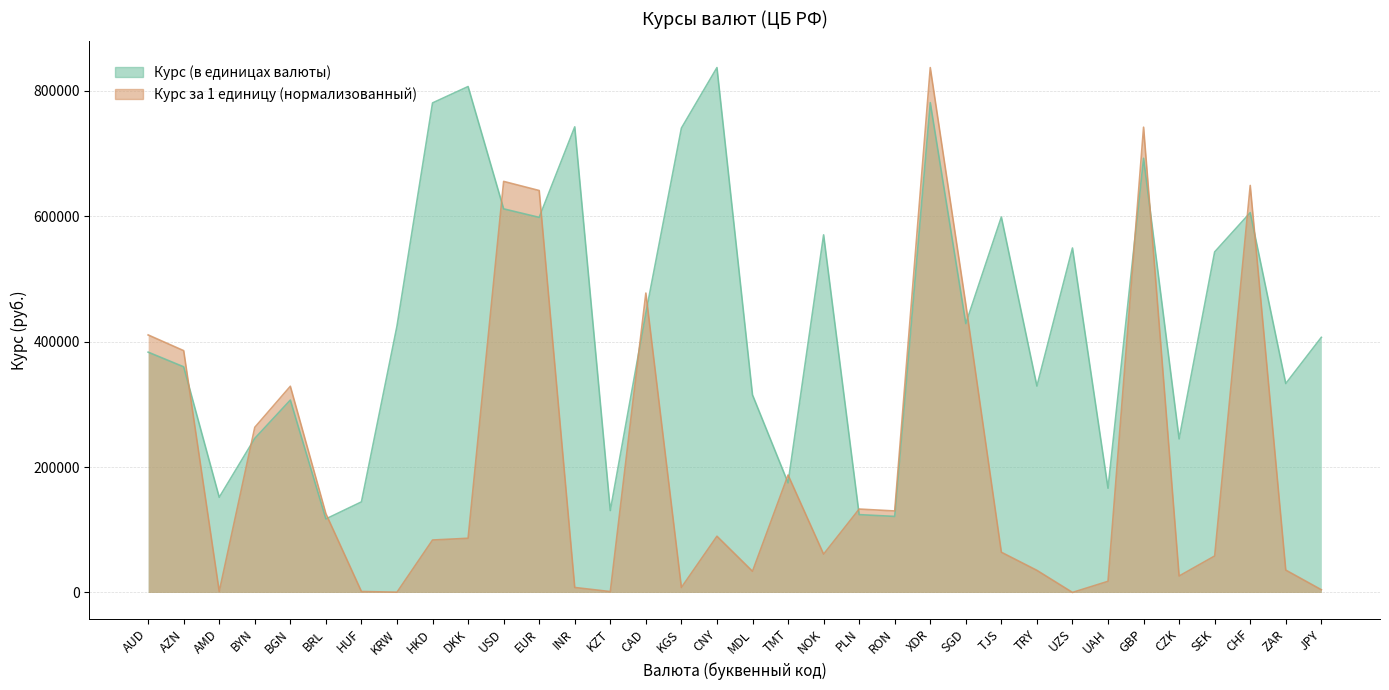

What is the greatest value displayed?

837320